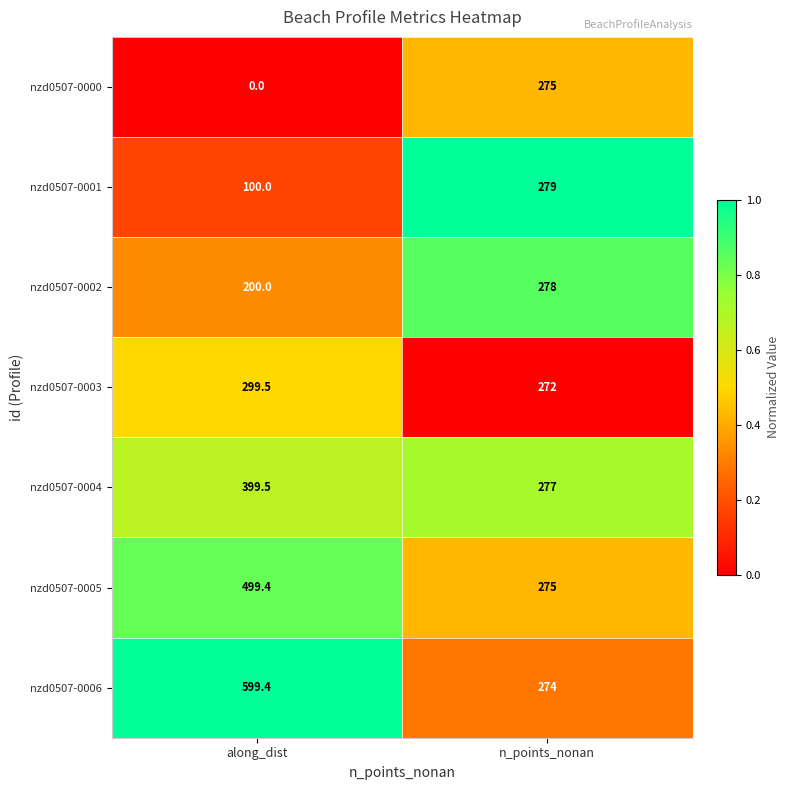

What is the difference between the nzd0507-0005 values at n_points_nonan and along_dist?

224.4